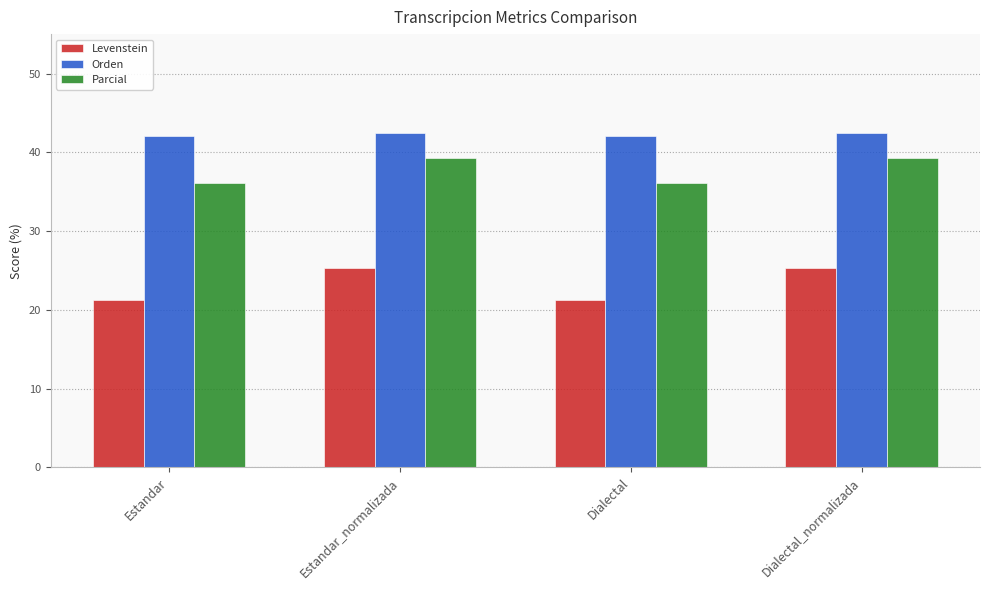

Rank the series by their maximum value, from highest to lowest.

Orden, Parcial, Levenstein